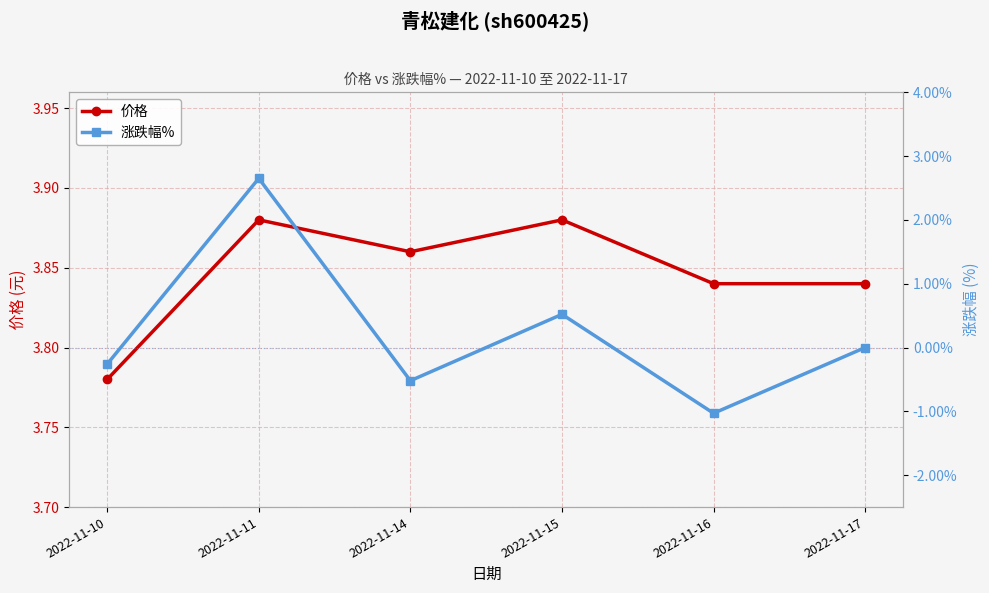

Which category has the lowest value in the 价格 series?

2022-11-10